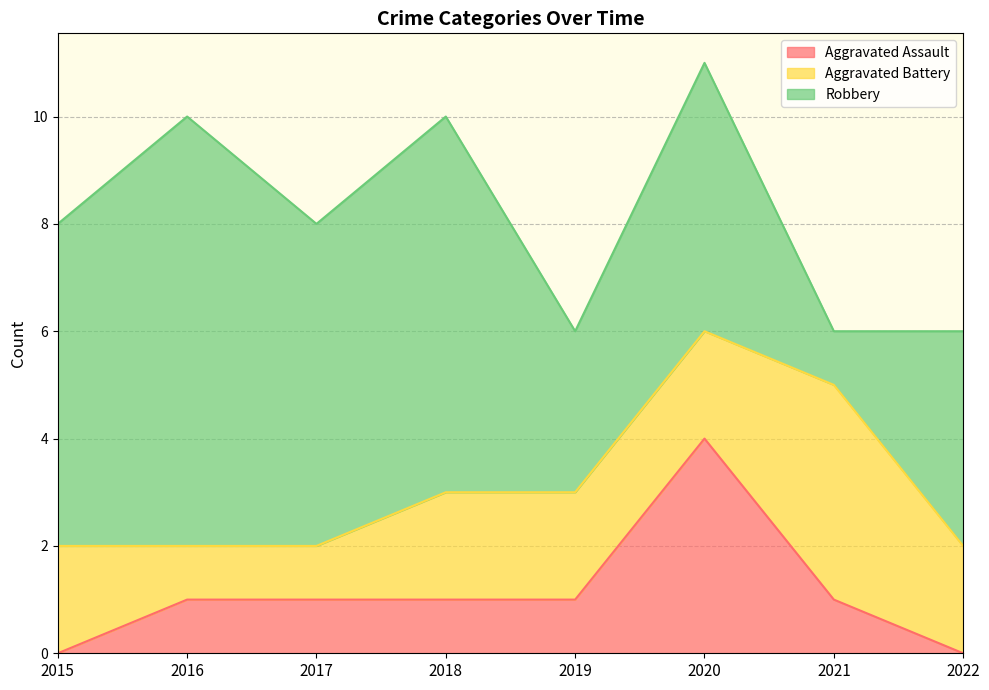

At how many categories does at least one series exceed 2?

8